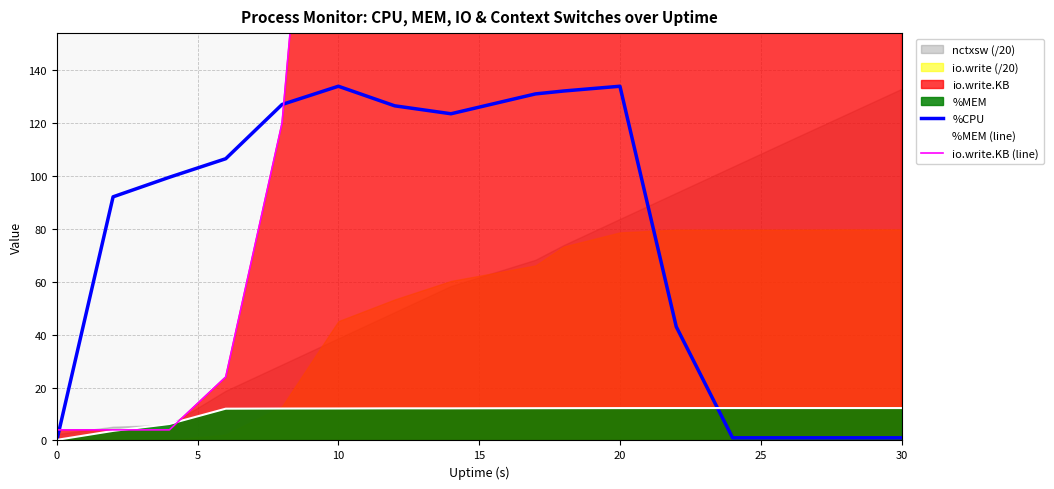

What is the maximum value for %CPU?

133.9